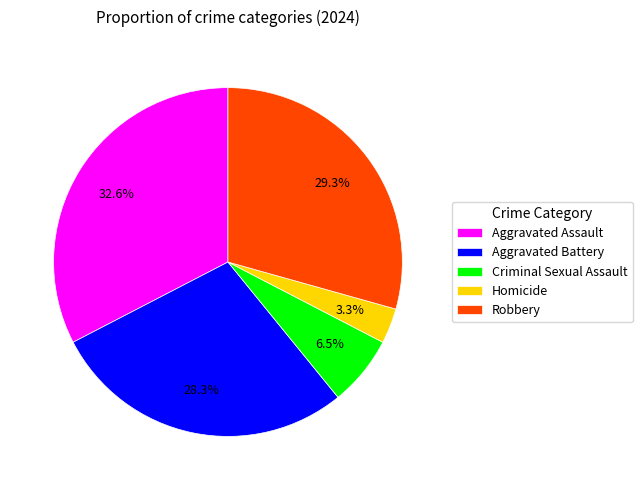

How many segments does this pie chart have?

5